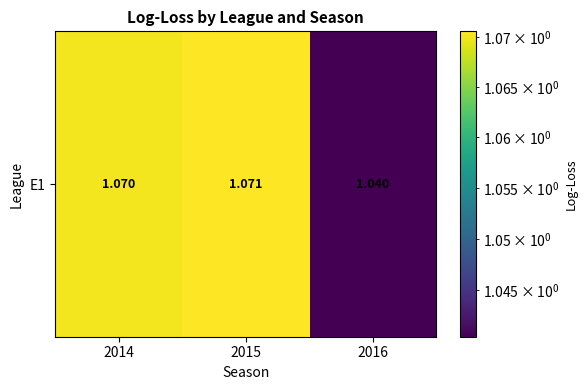

Rank the categories by value from lowest to highest.

2016, 2014, 2015